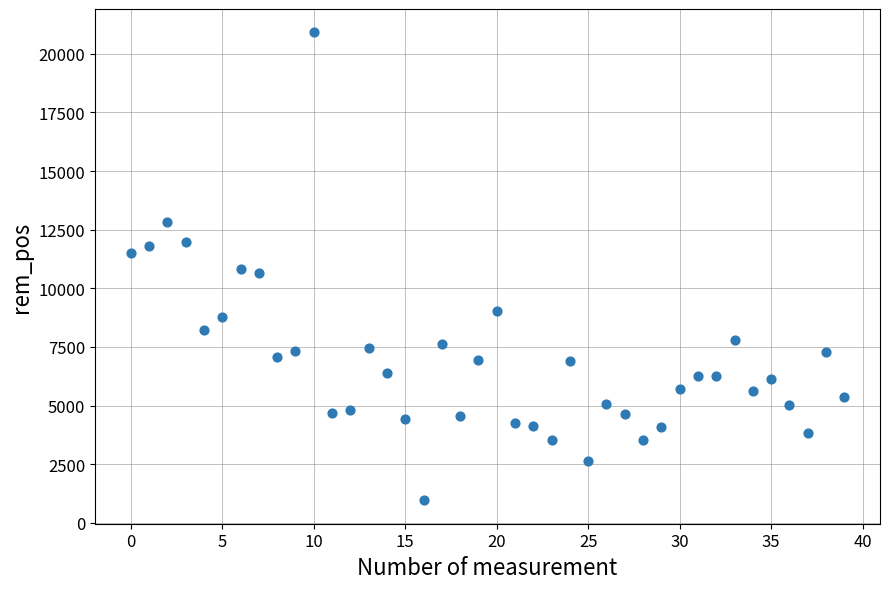

What is the range of Y values (max minus min)?

19950.9